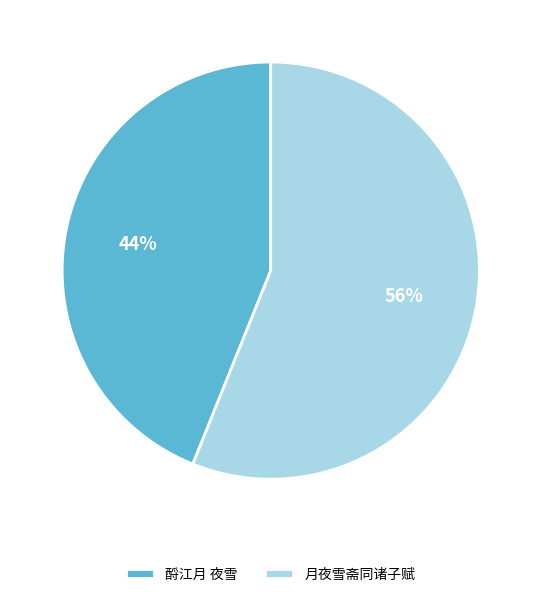

Which slice is the smallest?

酹江月 夜雪